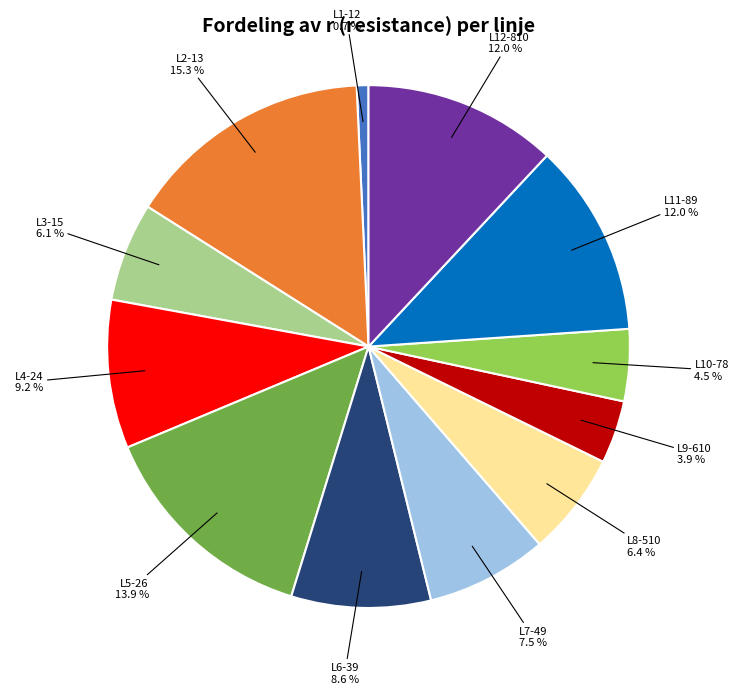

To the nearest percent, what percentage of the pie is L5-26?

14%